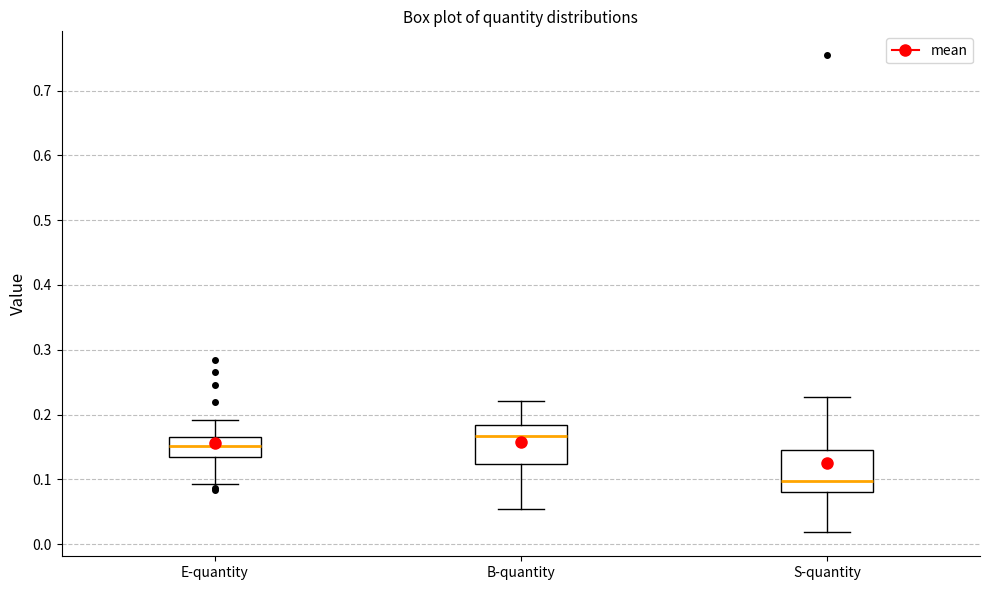

Which box has the highest median line?

B-quantity